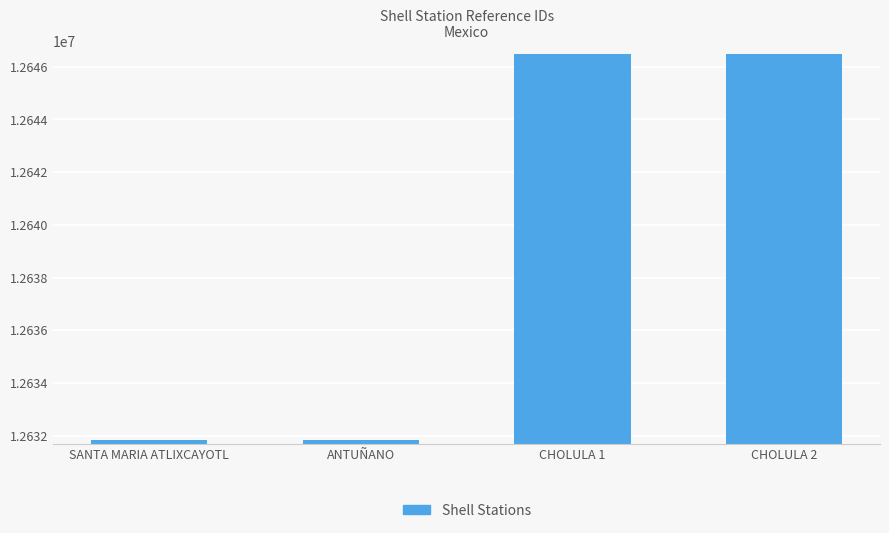

What is the ratio of the value at CHOLULA 2 to the value at SANTA MARIA ATLIXCAYOTL?

1.0